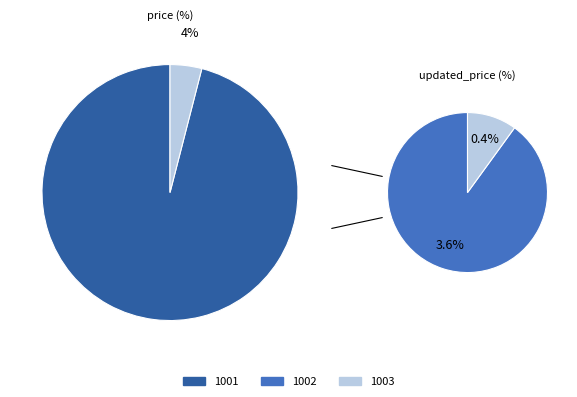

To the nearest percent, what is the average slice percentage?

33%